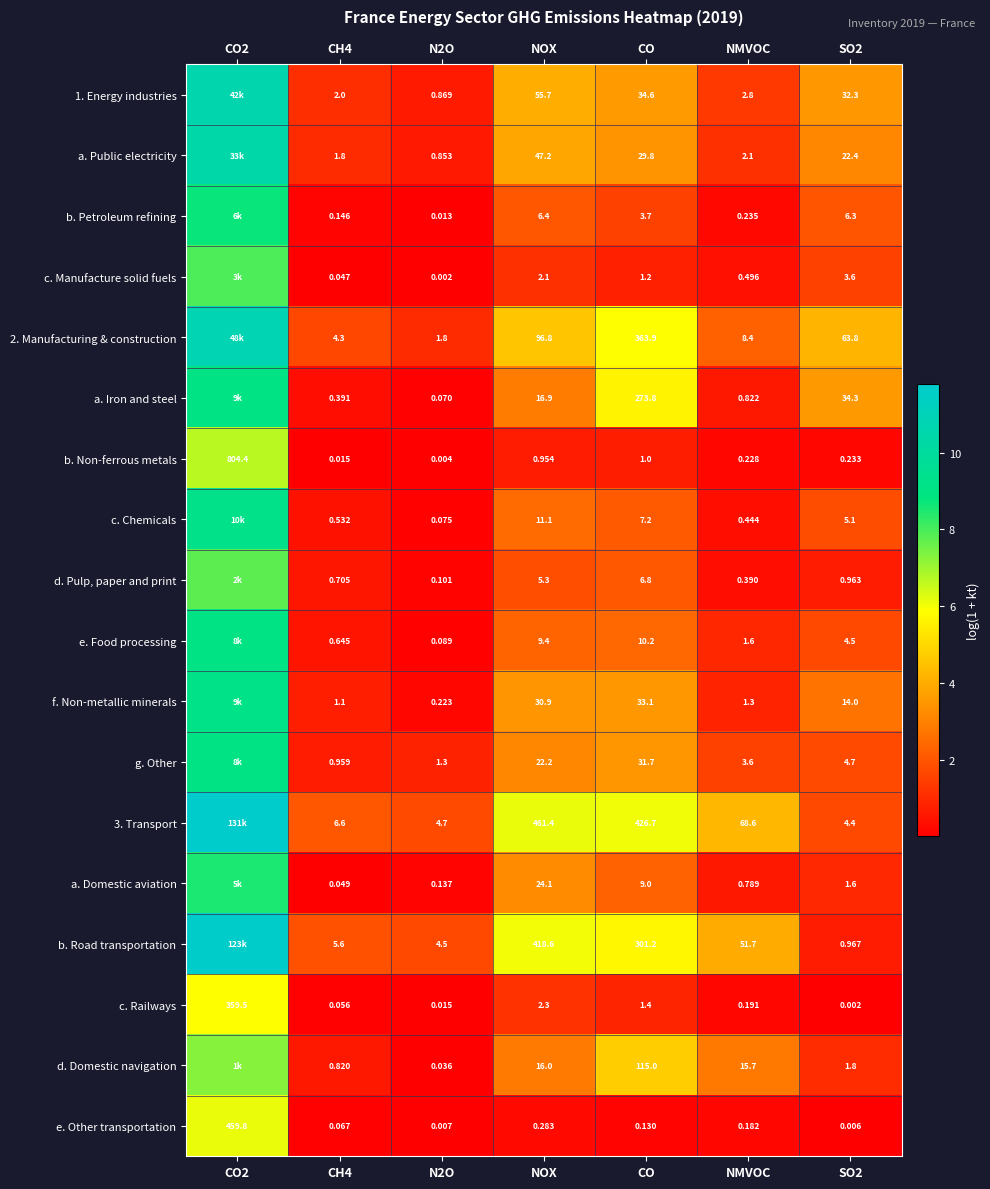

What is the difference between the highest and lowest values at SO2?

63.8